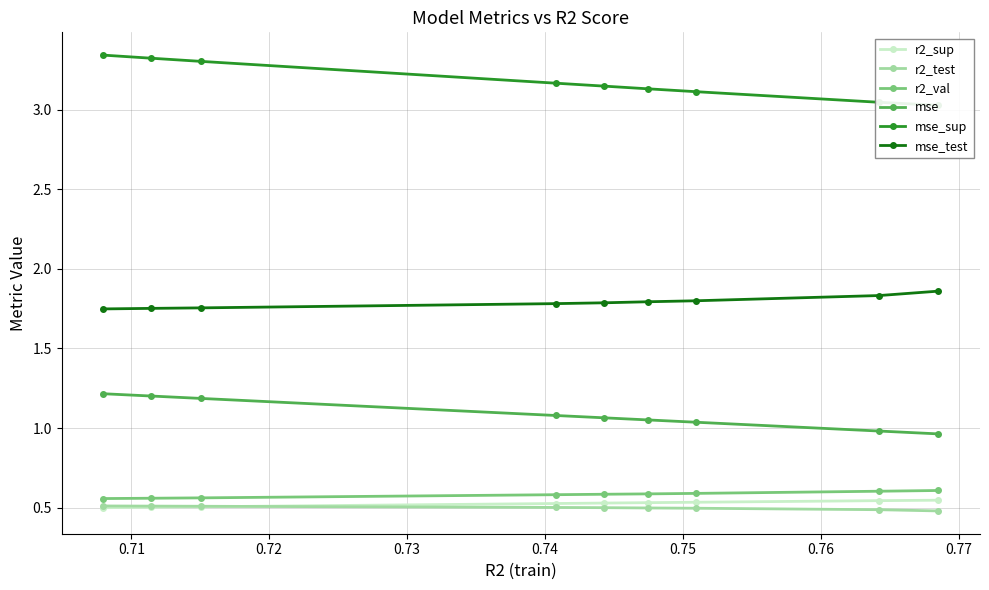

True or false: r2_val and mse_test intersect in this chart.

False